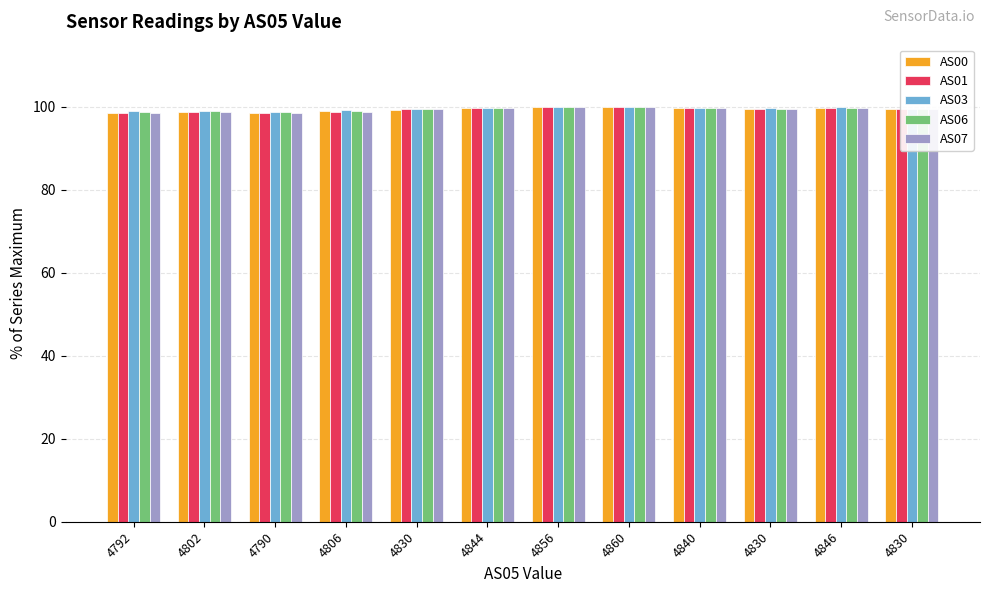

Reading left to right, transcribe all the data shown in this chart.

AS00: 98.5	98.7	98.4	98.9	99.3	99.7	100.0	100.0	99.7	99.4	99.8	99.5
AS01: 98.6	98.9	98.5	98.8	99.4	99.7	99.9	100.0	99.7	99.5	99.8	99.4
AS03: 99.0	99.1	98.9	99.1	99.5	99.8	99.9	100.0	99.7	99.6	99.9	99.6
AS06: 98.8	98.9	98.7	99.0	99.4	99.7	99.9	100.0	99.7	99.5	99.8	99.5
AS07: 98.6	98.9	98.5	98.9	99.4	99.7	99.9	100.0	99.7	99.5	99.9	99.5